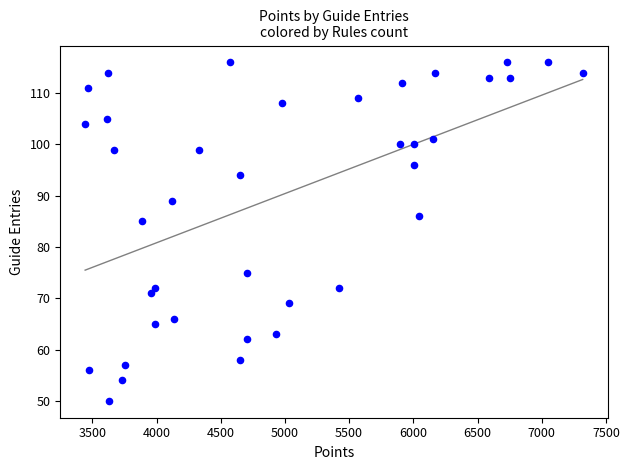

What Y value in the scatter plot is closest to 83?

85